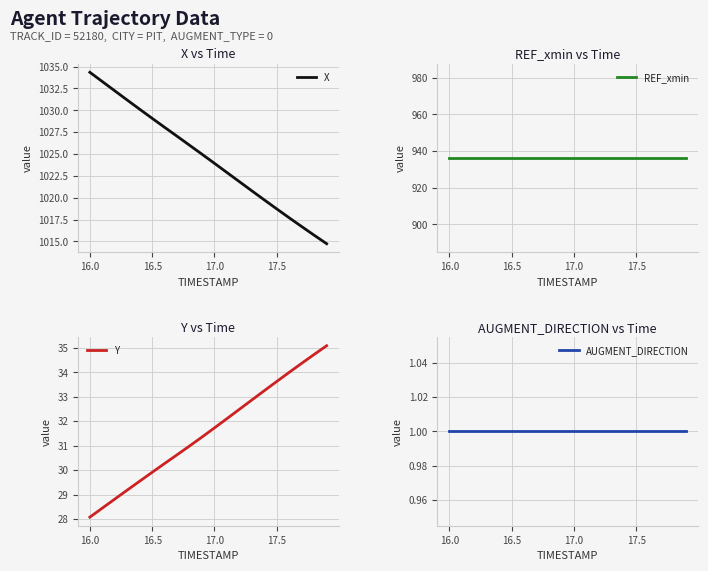

How many lines are shown in the chart?

4